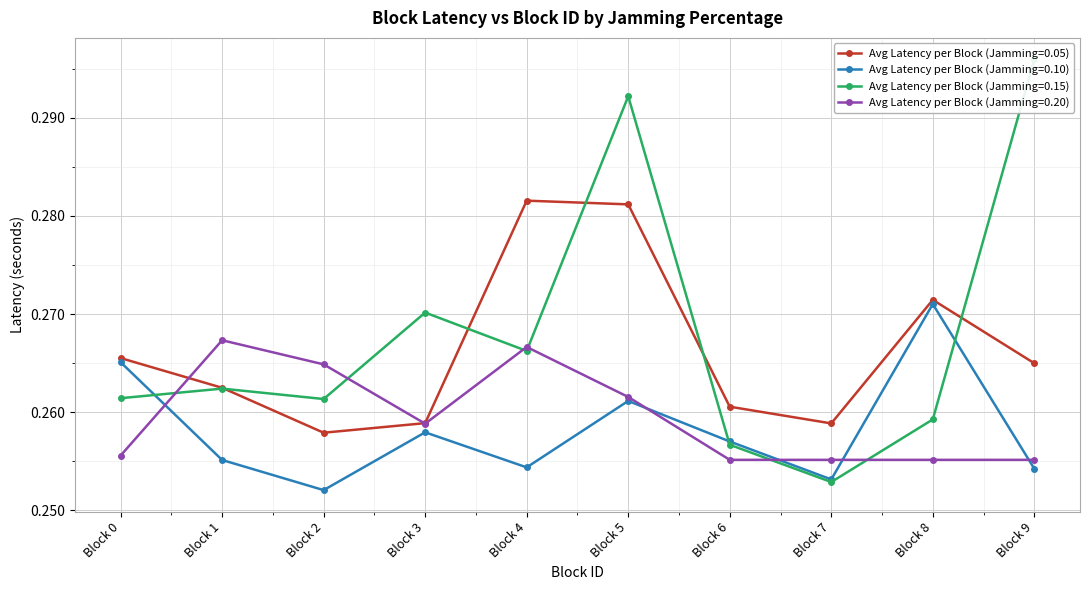

What is the total value across all series at Block 4?

1.1